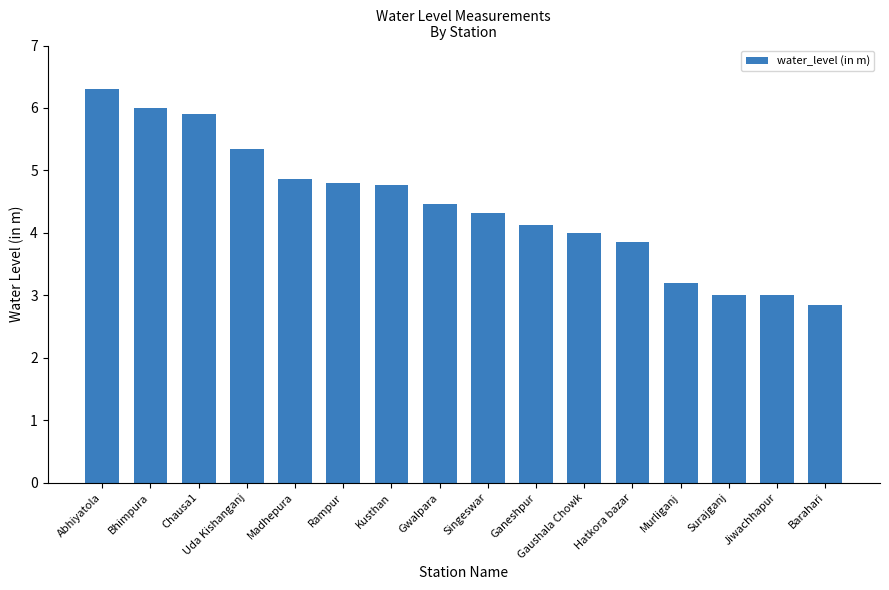

The value at Hatkora bazar is 6.0. True or false?

False